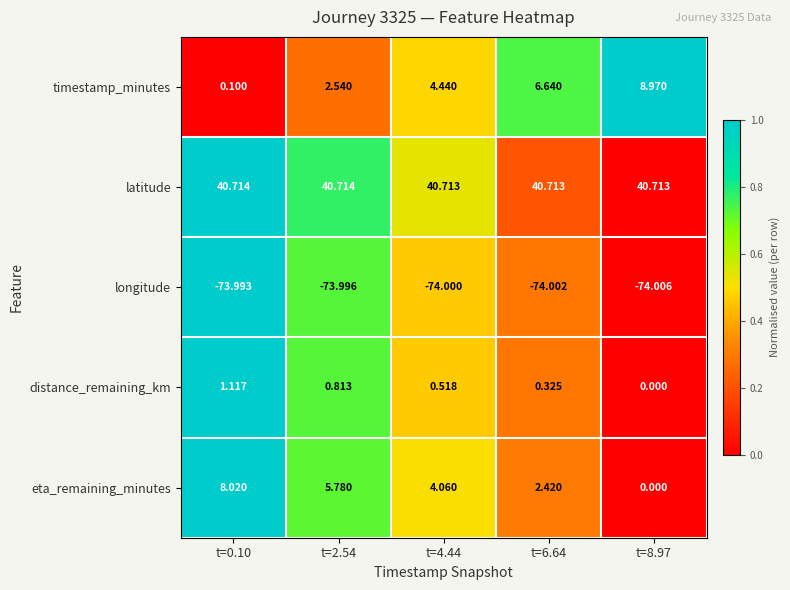

What is the total value across all series at t=8.97?

-24.3